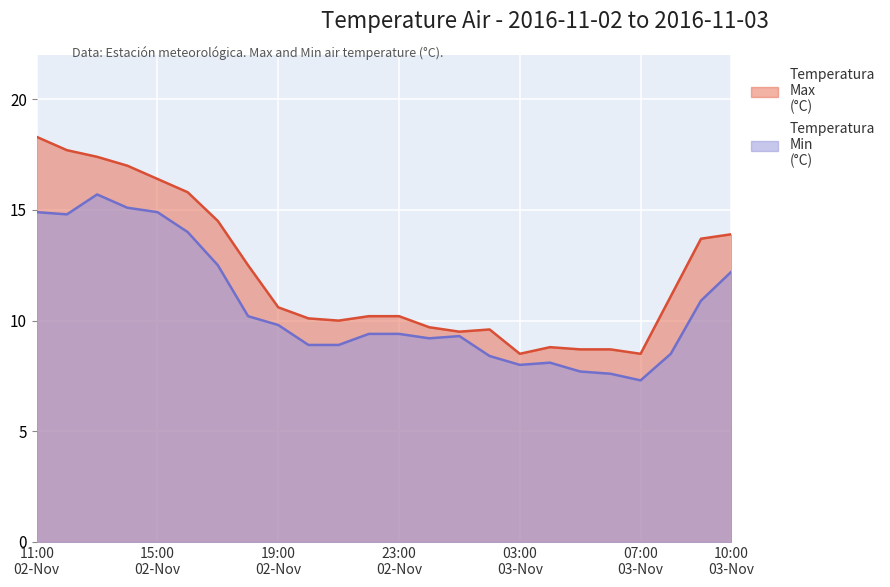

What is the difference between the maximum and minimum values in the Temperatura Min (°C) series?

8.4